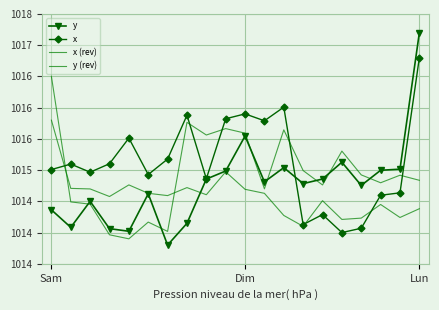

Between which two adjacent categories do y and x first intersect?

12 and 13